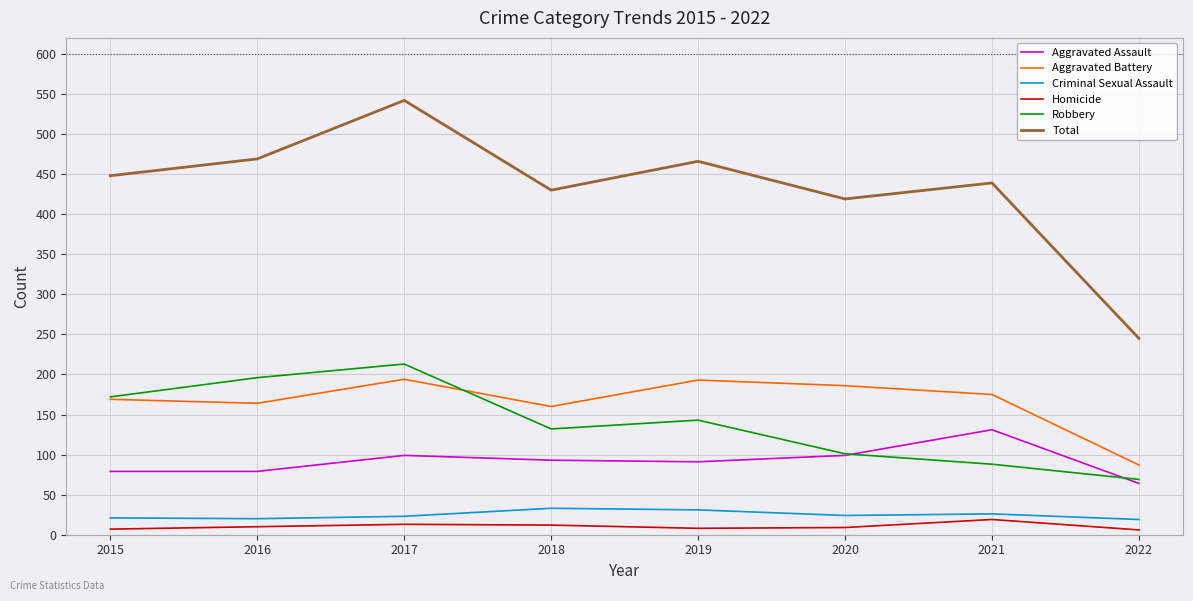

What value does the Homicide series have at 2019?

8